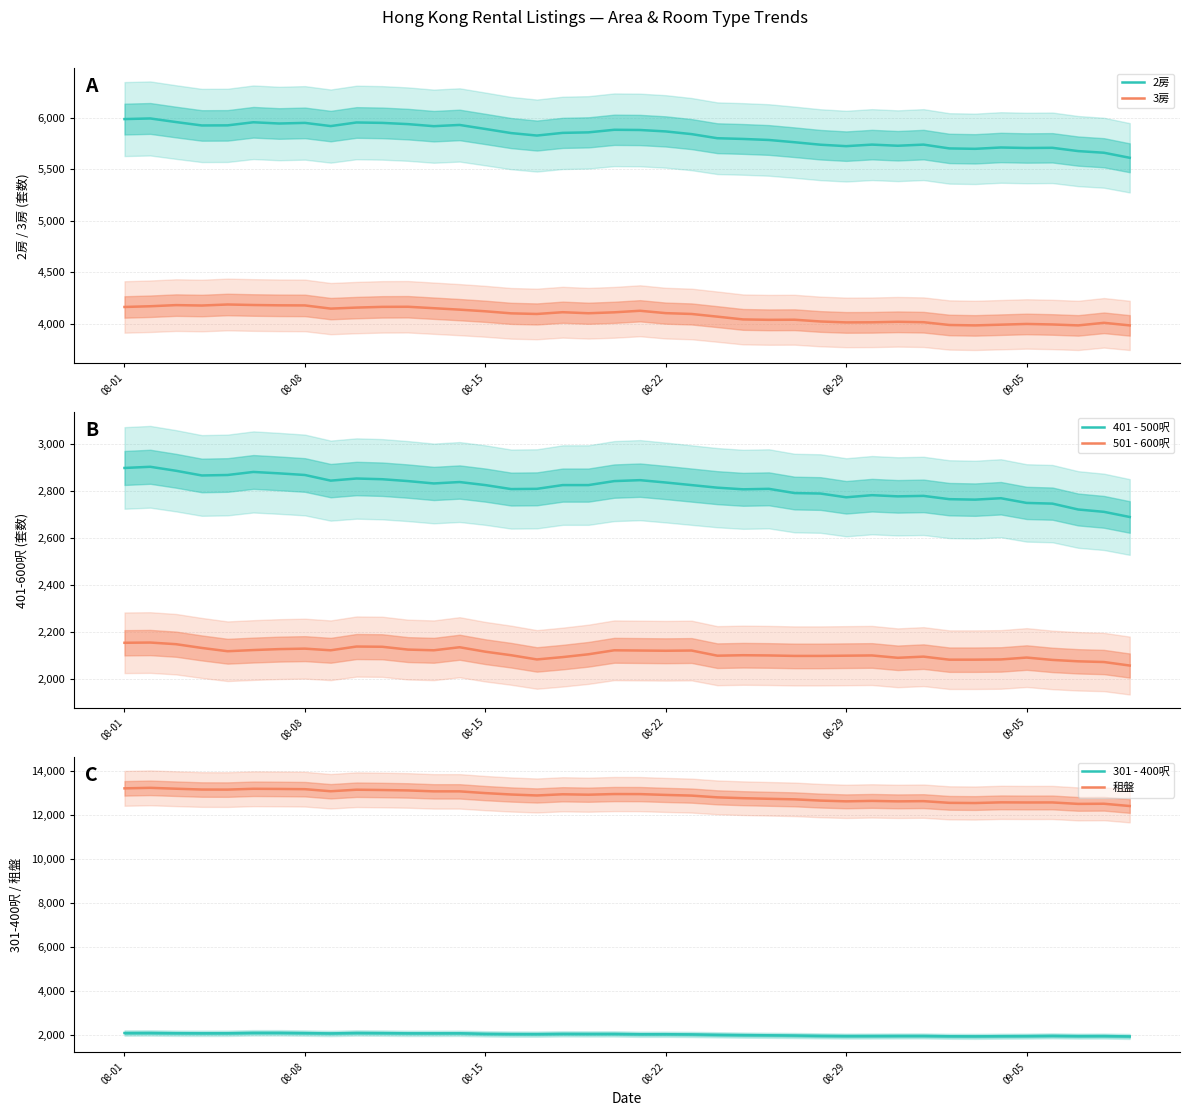

True or false: 2房 and 3房 cross at least once.

False